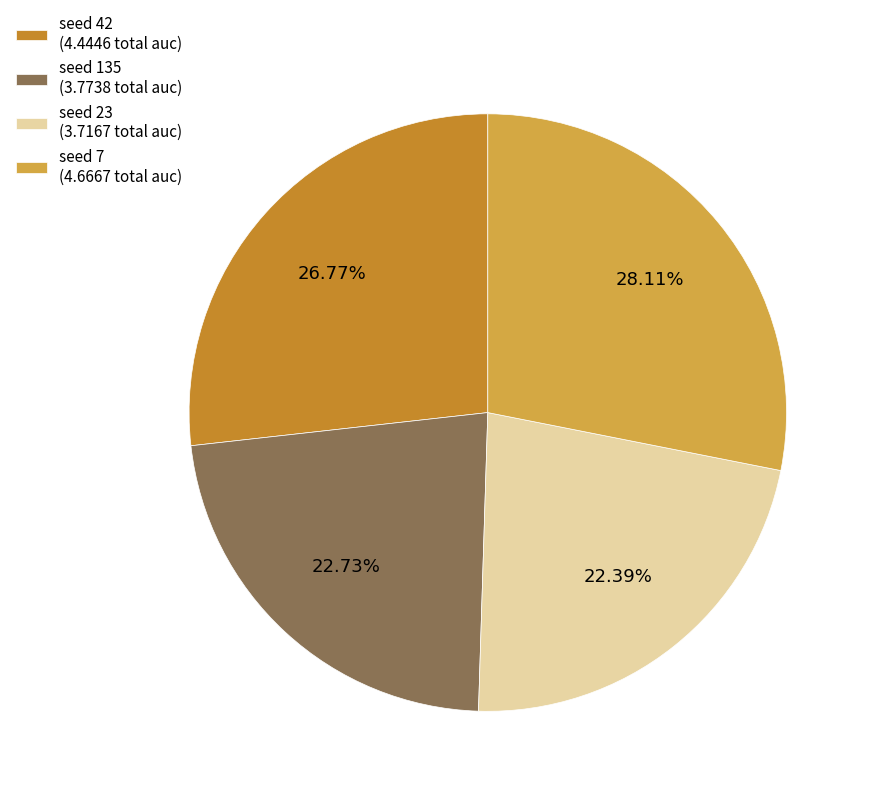

Between seed 135 (3.7738 total auc) and seed 7 (4.6667 total auc), which is larger?

seed 7 (4.6667 total auc)